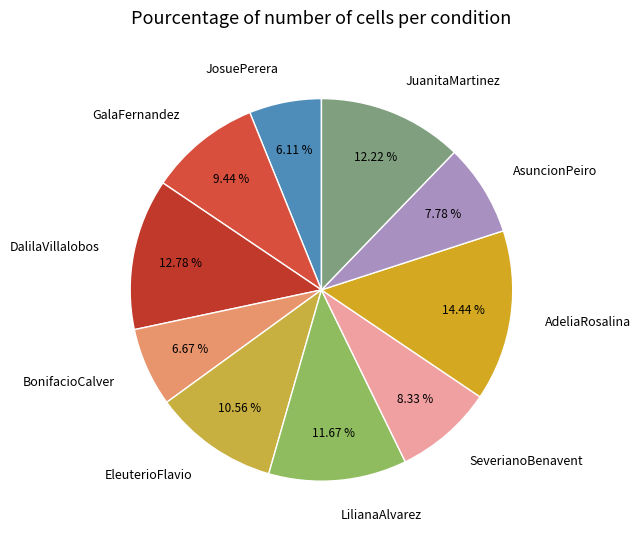

Approximately how many times larger is the value at JuanitaMartinez compared to JosuePerera?

2.0